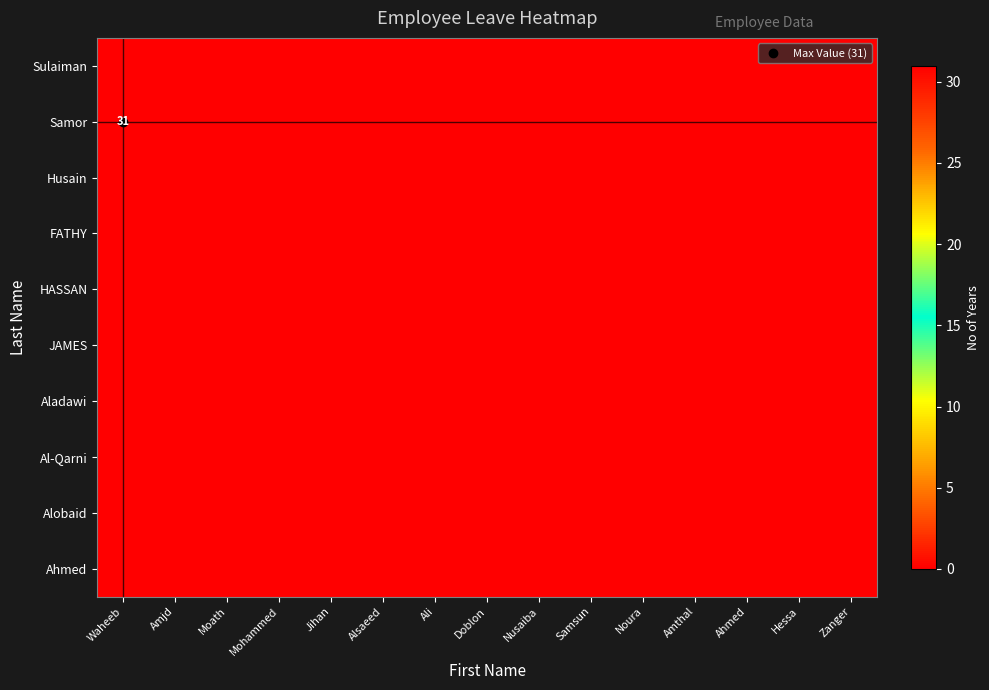

Rank the series by their maximum value, from lowest to highest.

Sulaiman, Husain, FATHY, HASSAN, JAMES, Aladawi, Al-Qarni, Alobaid, Ahmed, Samor